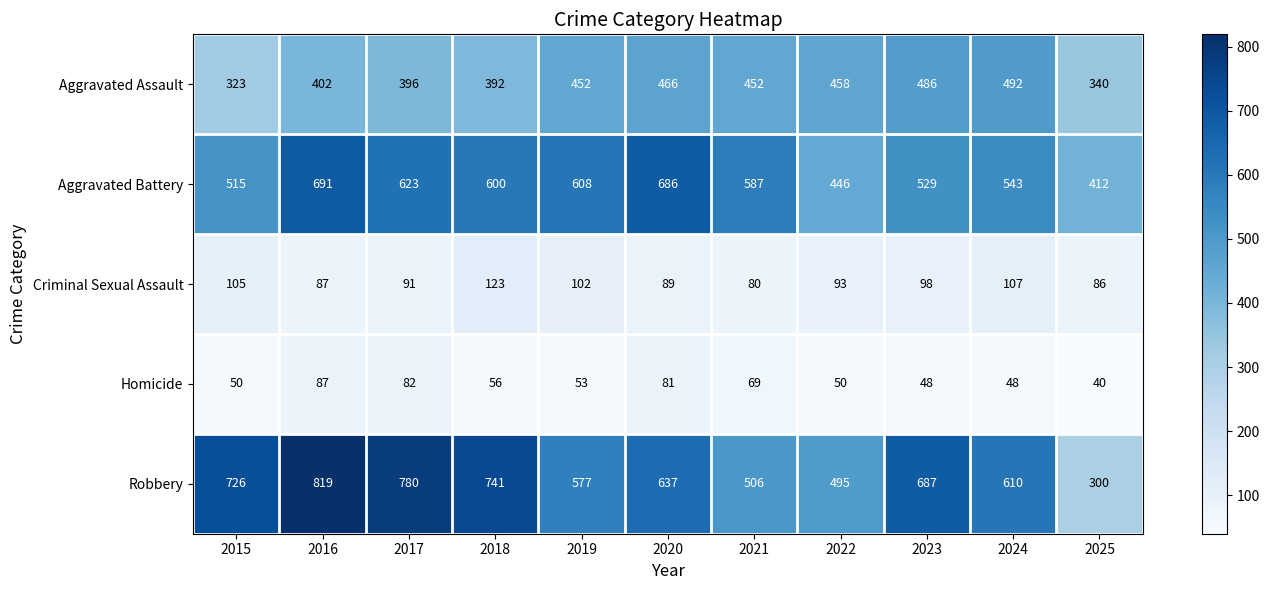

Which series has the largest total across all categories?

Robbery